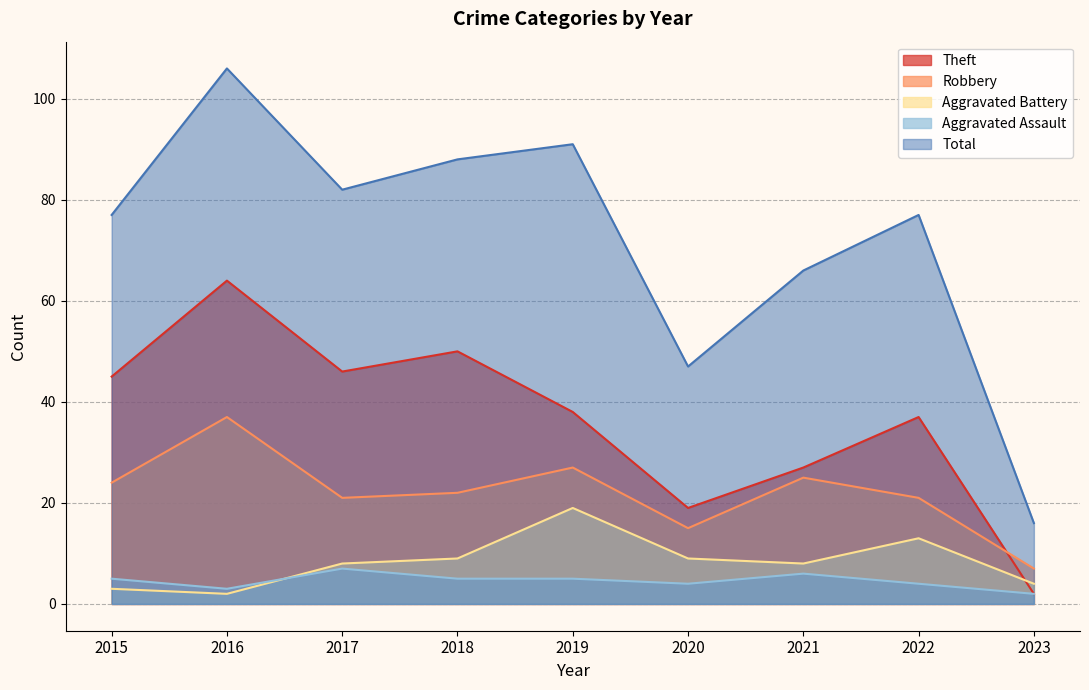

List the series in order of their peak value, lowest first.

Aggravated Assault, Aggravated Battery, Robbery, Theft, Total